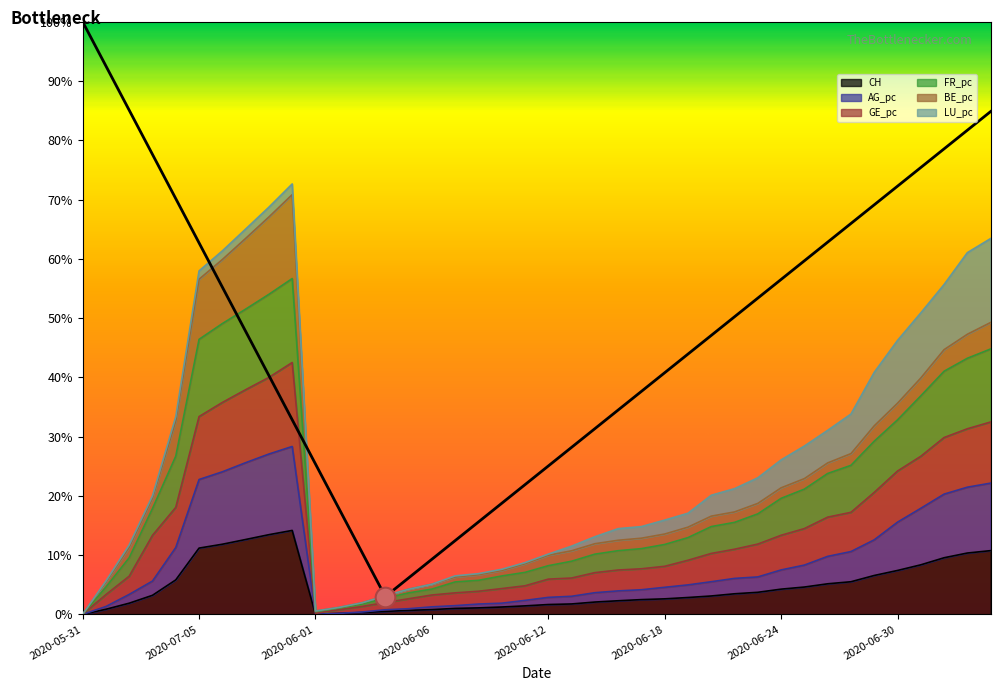

At how many categories does at least one series exceed 0?

39